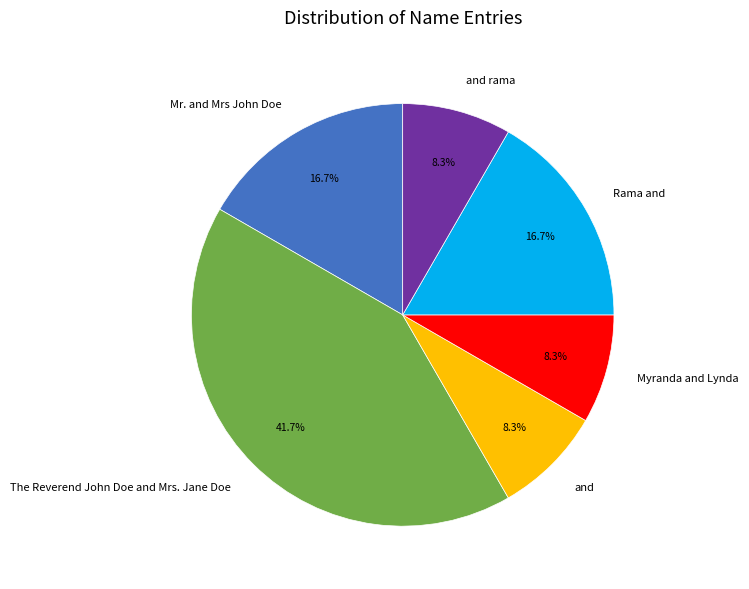

What is the total percentage of and and Rama and?

25.0%